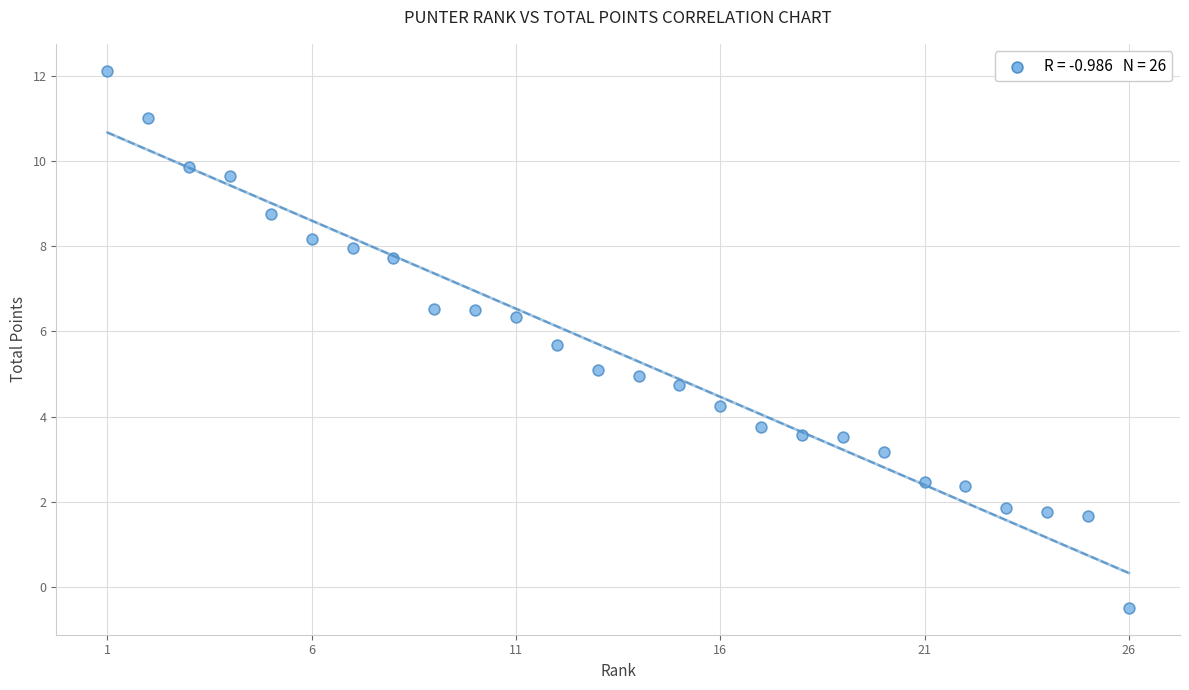

What is the range of X values (max minus min)?

25.0